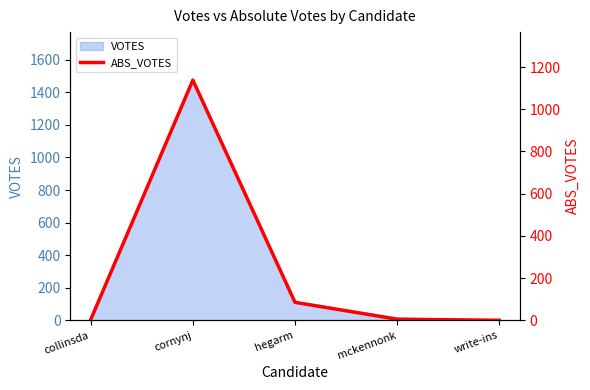

Reading left to right, transcribe all the data shown in this chart.

collinsda=3	cornynj=1138	hegarm=85	mckennonk=5	write-ins=0